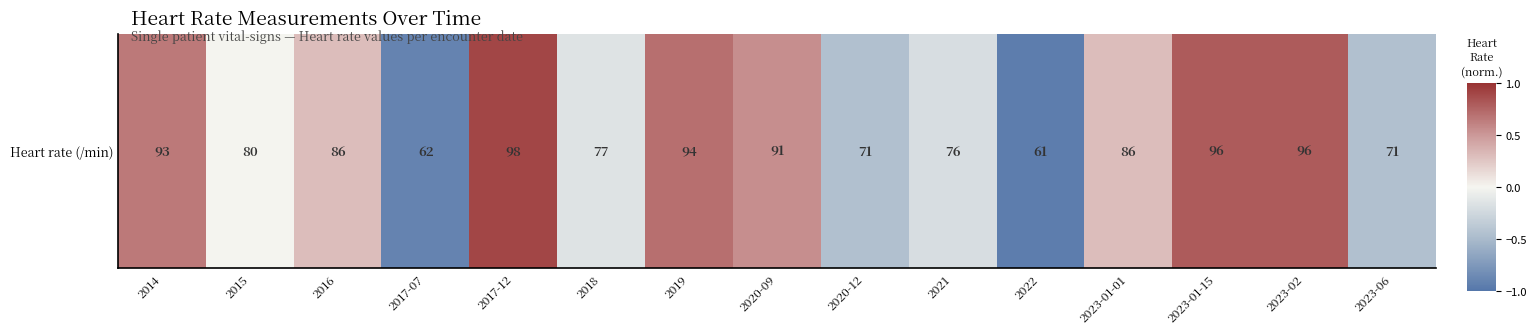

Reading left to right, transcribe all the data shown in this chart.

0.7	0.0	0.3	-0.9	0.9	-0.1	0.7	0.6	-0.5	-0.2	-0.9	0.3	0.8	0.8	-0.5